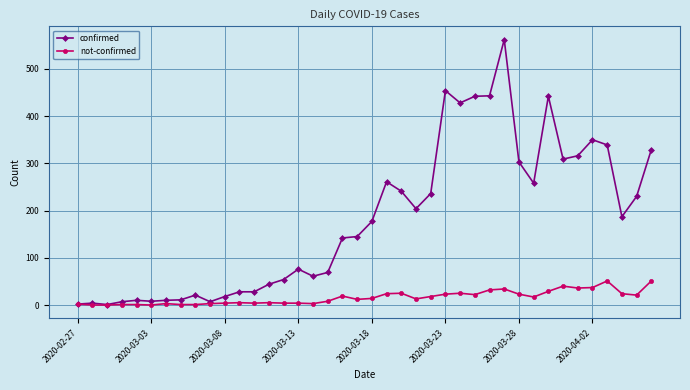

What is the sum of all confirmed values?

7257